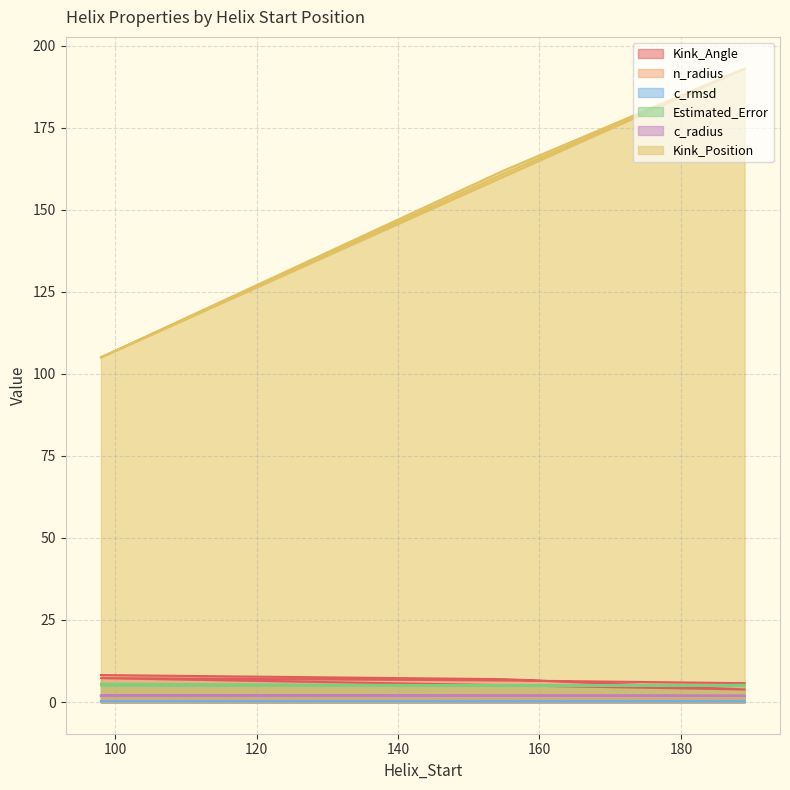

In c_rmsd, how many points are lower than both neighbors (excluding endpoints)?

2